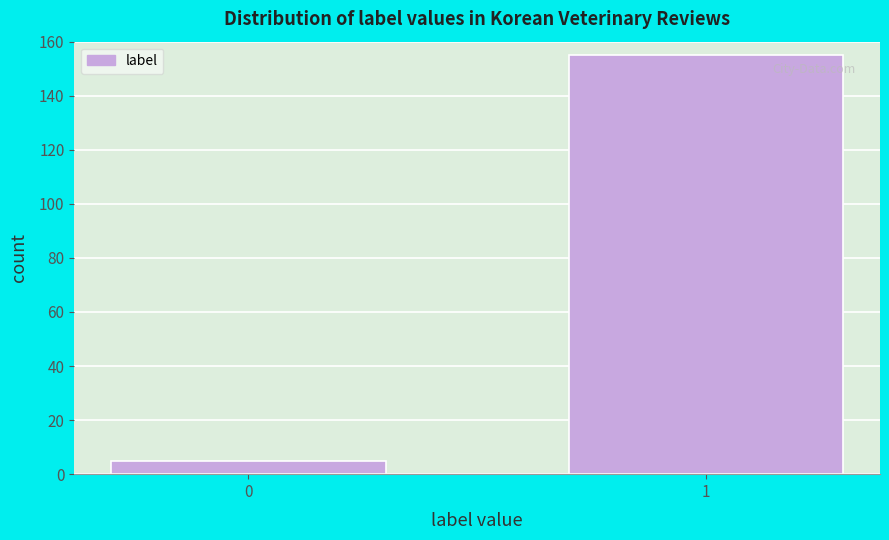

Reading right to left, transcribe all the data shown in this chart.

1=155	0=5